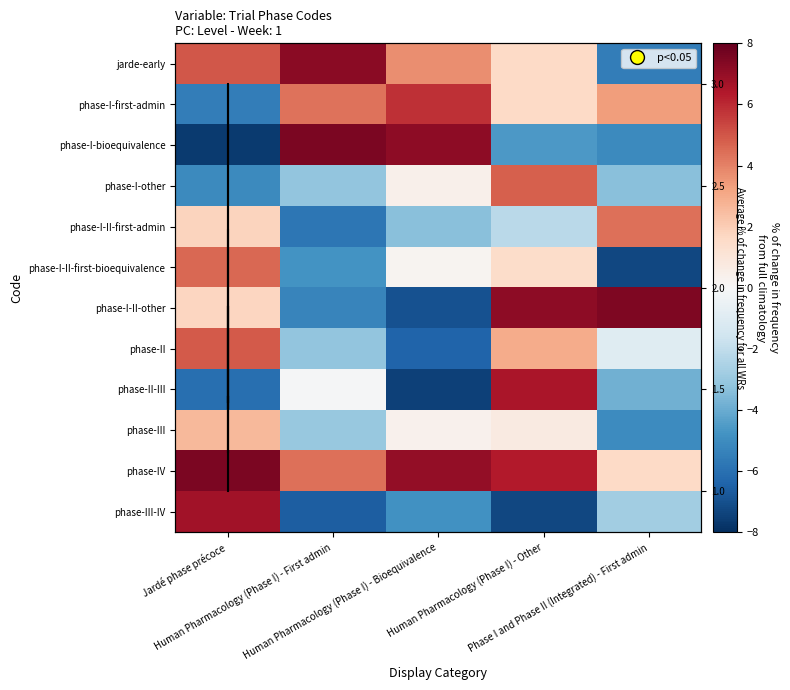

What is the spread (max minus min) of values at Human Pharmacology (Phase I) - First admin?

14.1